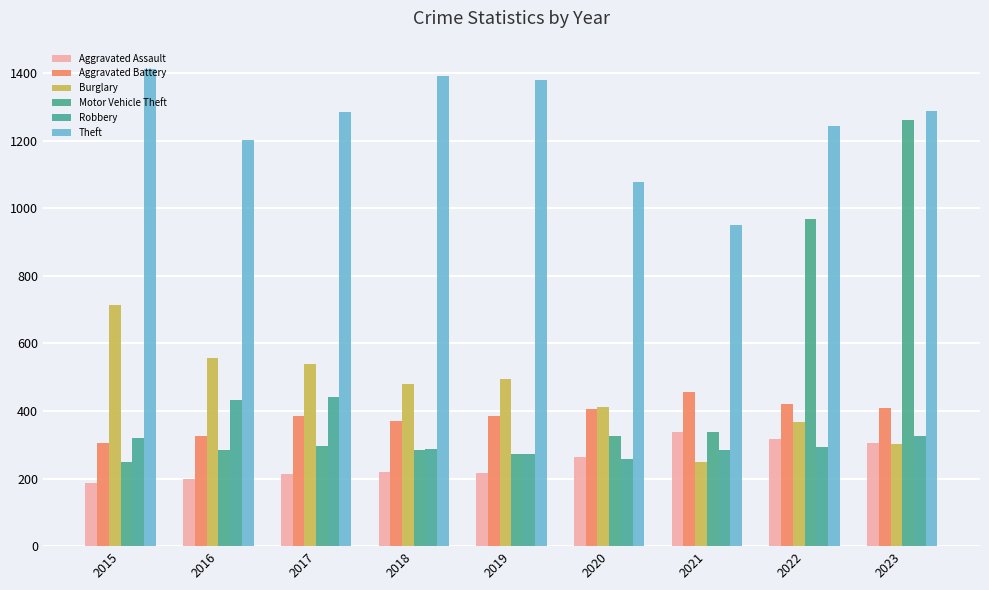

How many categories are shown in the chart?

9